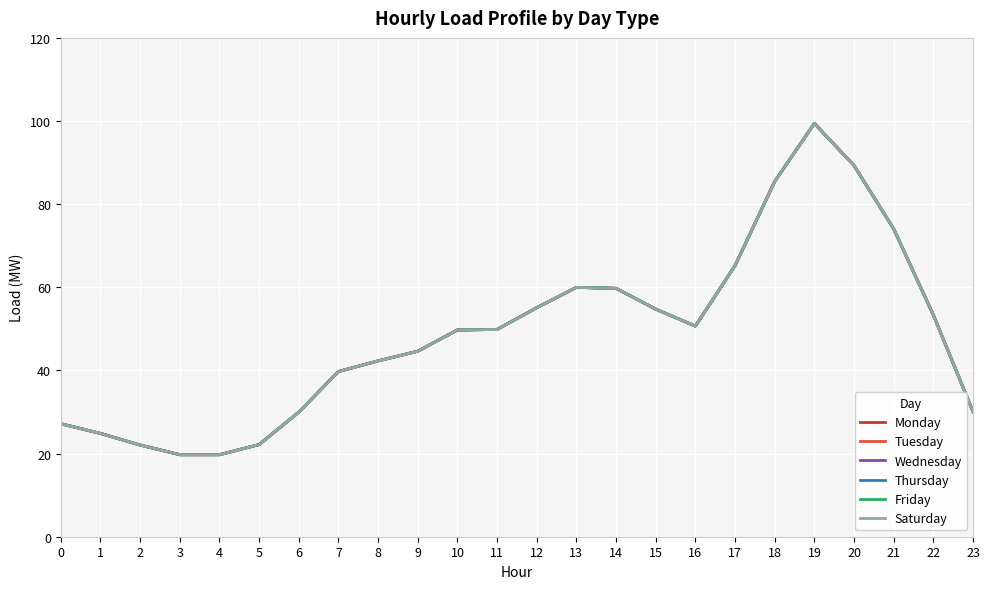

True or false: Saturday and Monday intersect in this chart.

False